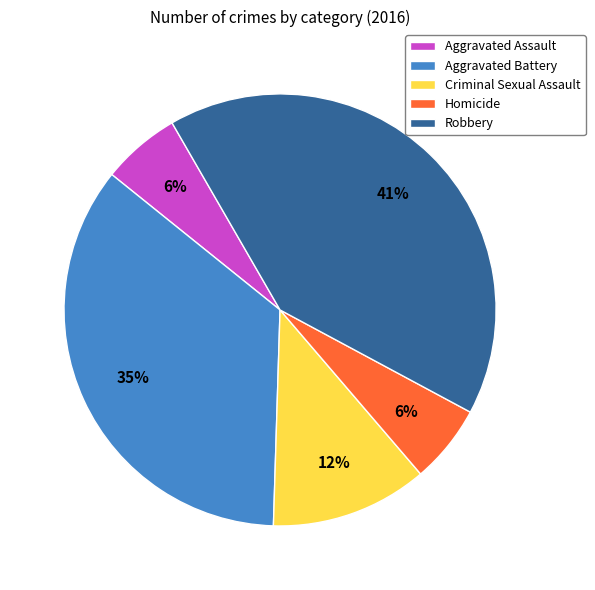

Which slice is the largest?

Robbery